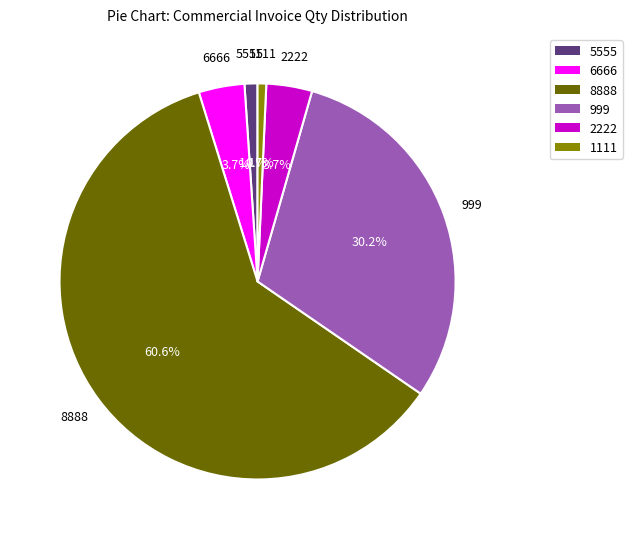

How many slices are in this pie chart?

6